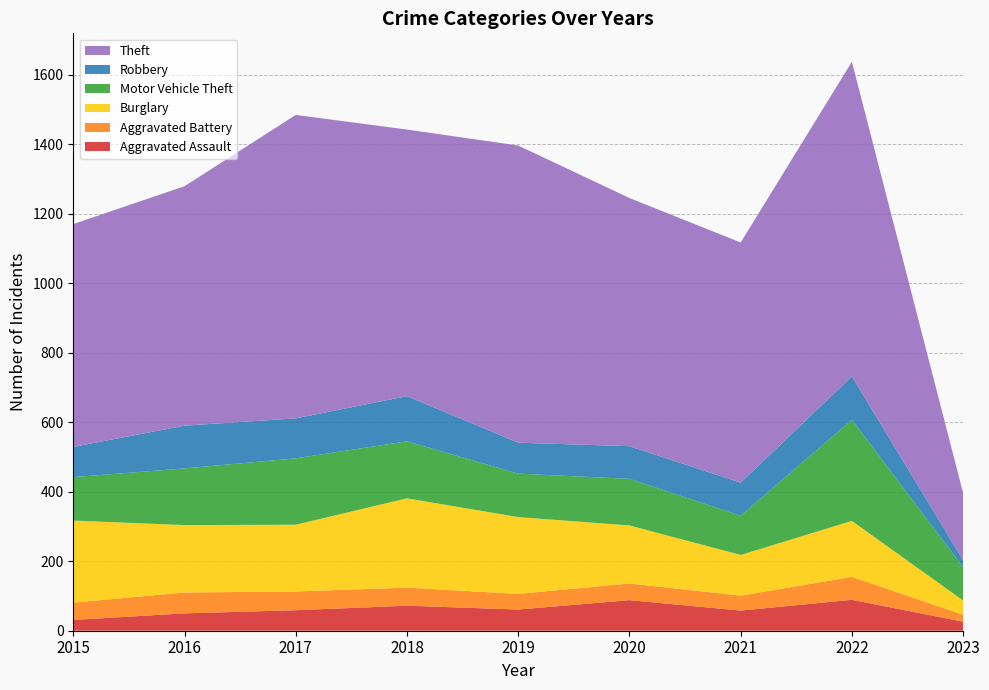

Reading left to right, extract all data points from this chart.

Aggravated Assault: 31	50	59	72	61	88	58	89	26
Aggravated Battery: 50	60	54	52	45	48	43	66	20
Burglary: 236	194	192	257	221	167	117	161	41
Motor Vehicle Theft: 125	163	191	164	125	134	113	291	96
Robbery: 87	123	115	130	89	94	95	125	20
Theft: 641	689	873	767	855	714	691	905	193